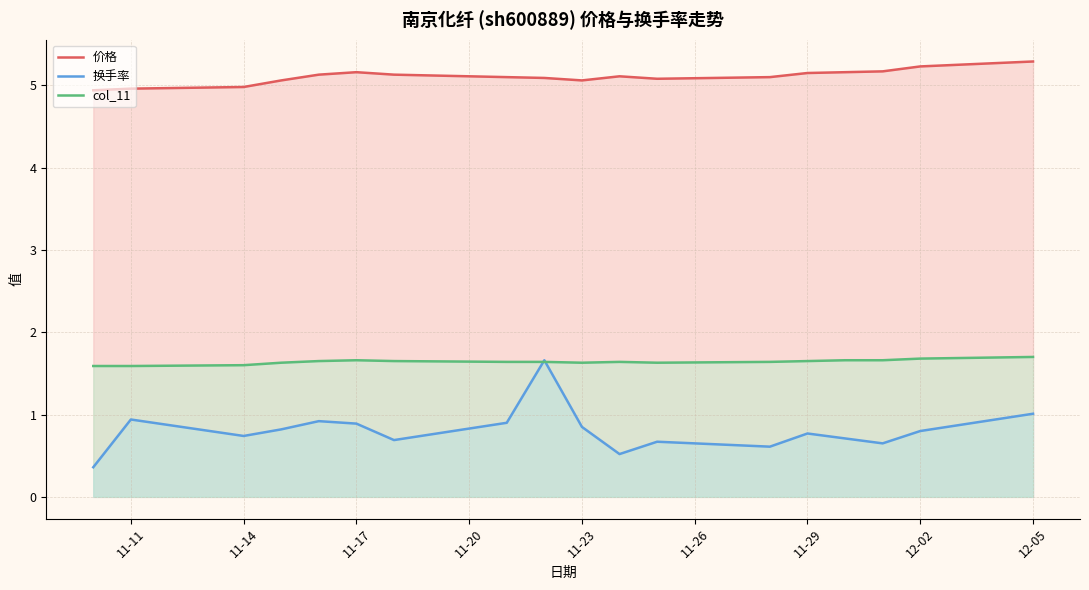

What are all the series names shown in the legend?

价格, 换手率, col_11